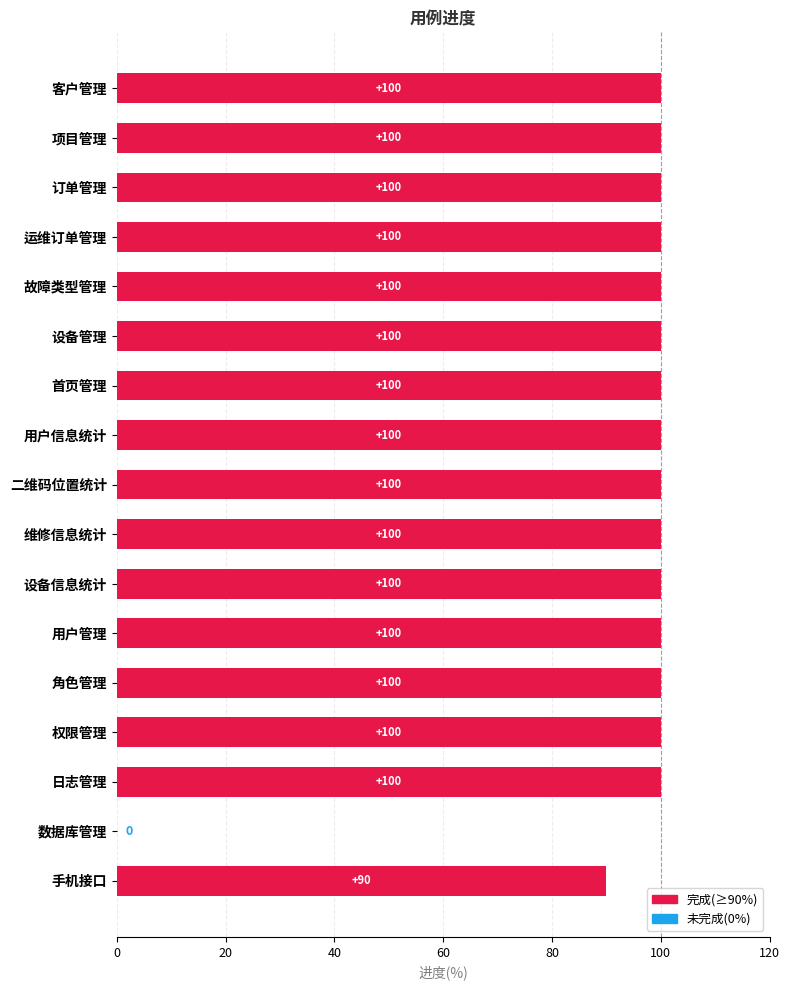

What value does the data have at 用户信息统计?

100